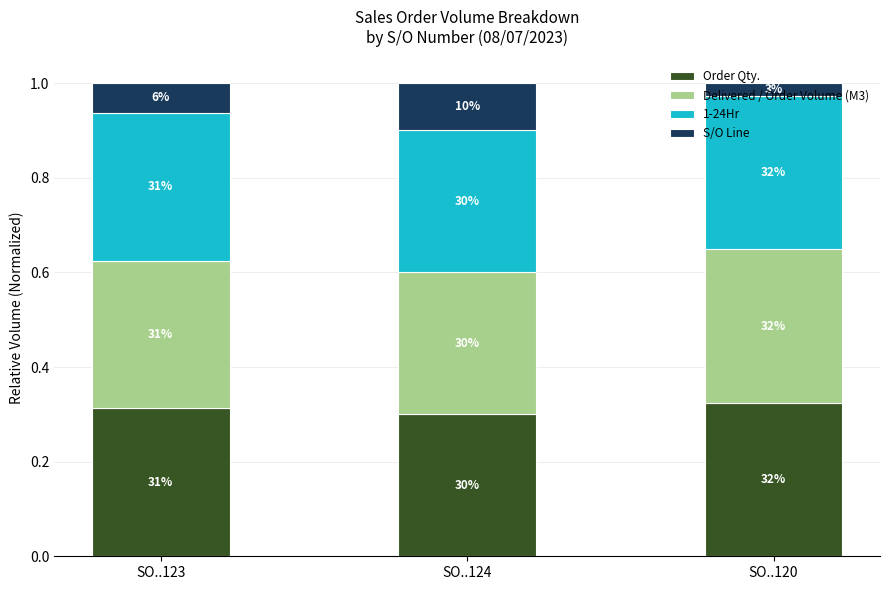

What are all the series names shown in the legend?

Order Qty., Delivered / Order Volume (M3), 1-24Hr, S/O Line